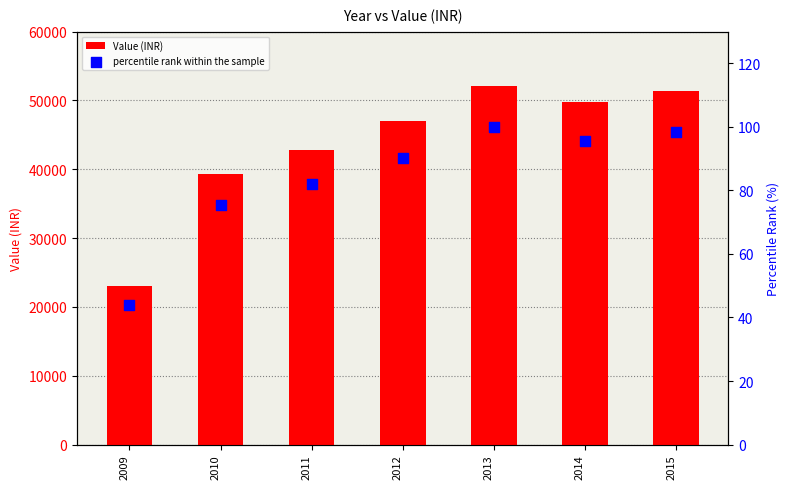

Which series has the largest total across all categories?

Value (INR)